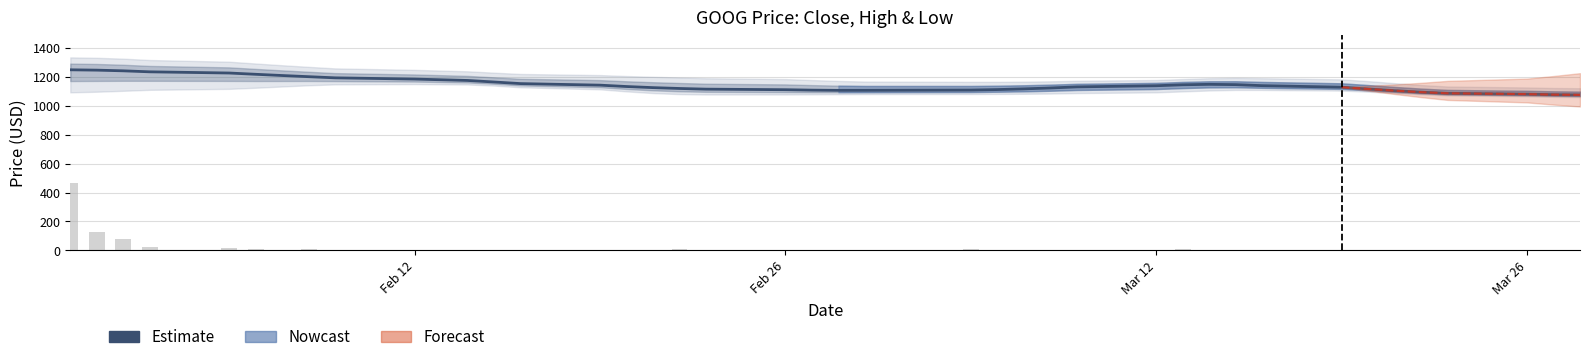

Which series has the largest total across all categories?

Estimate